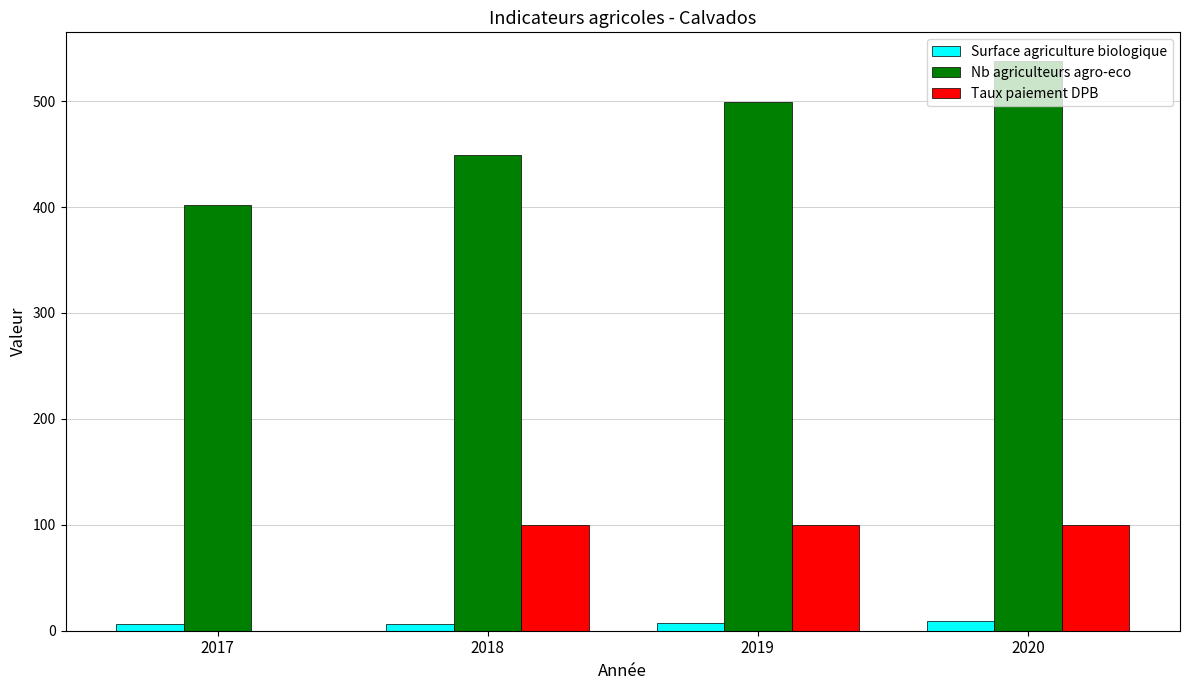

What is the average value of the Surface agriculture biologique series?

7.3